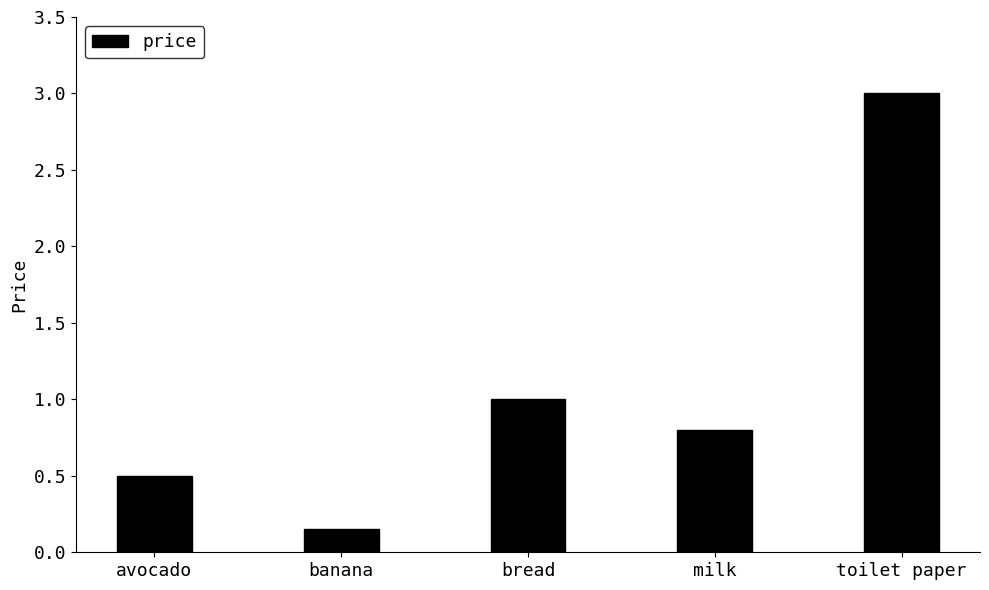

Rank the categories by value from highest to lowest.

toilet paper, bread, milk, avocado, banana